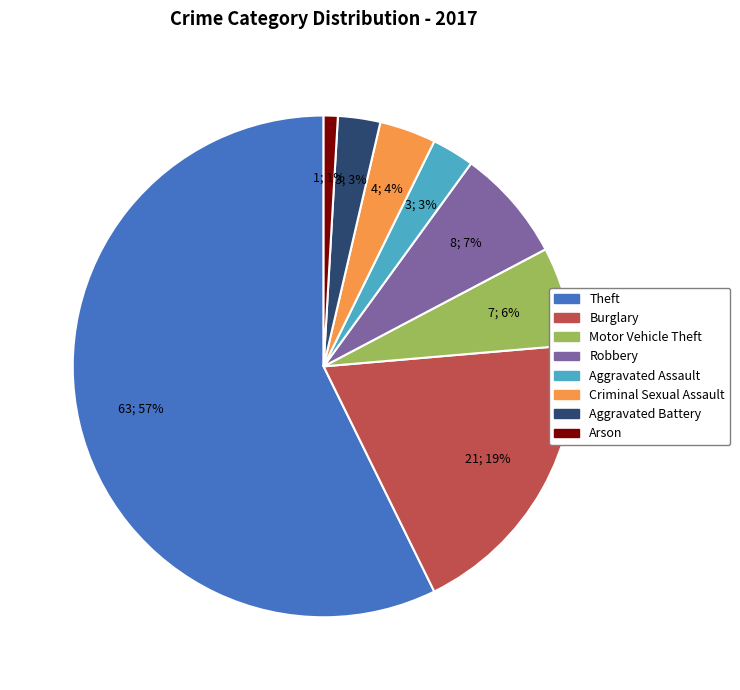

Which category has the smallest portion of the pie?

Arson